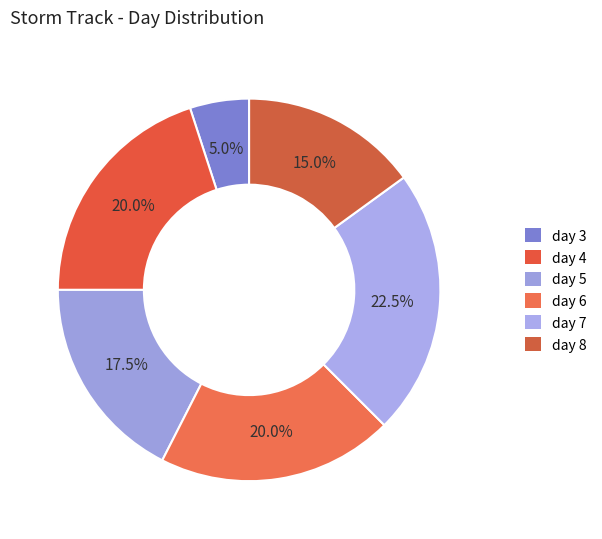

How many slices are in this pie chart?

6